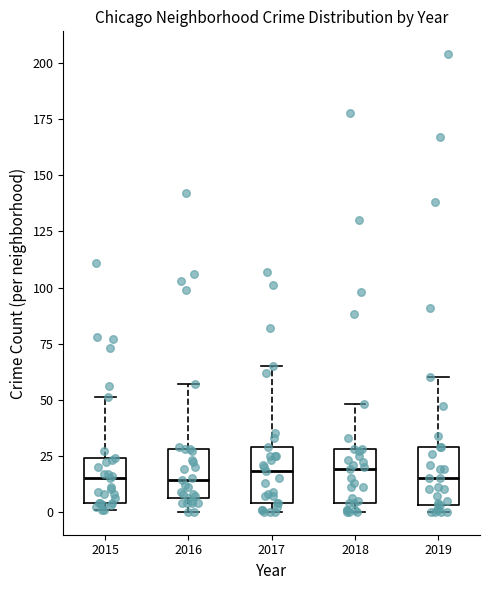

Where is the lower edge of the box at x = 2017 on the y-axis? The values are not printed on the chart, so give them approximately, as read against the axis.

5